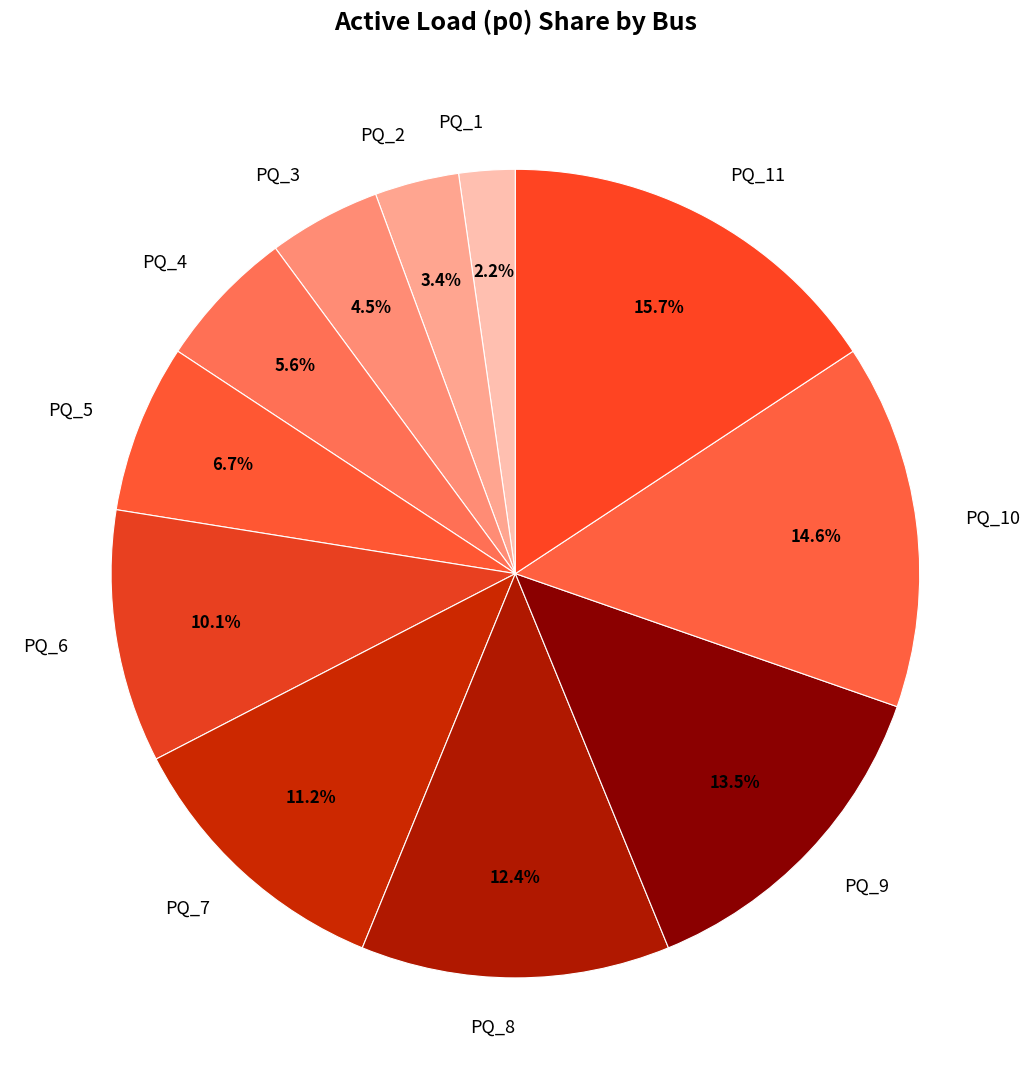

Which slice is the smallest?

PQ_1